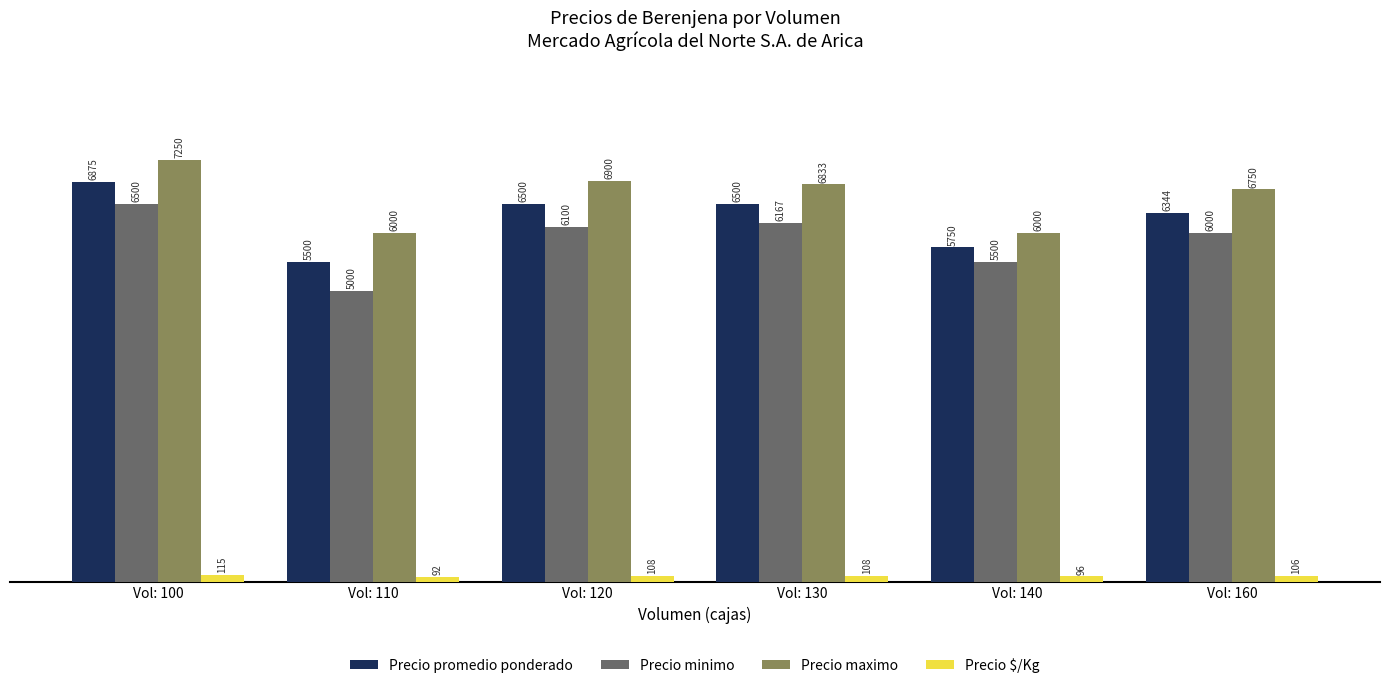

Between Vol: 110 and Vol: 140, which series saw the biggest shift?

Precio minimo